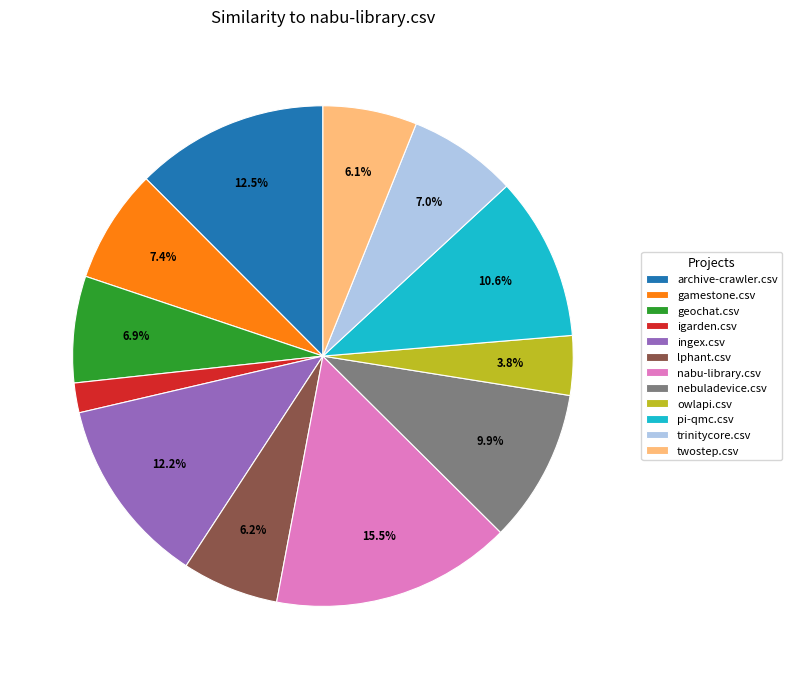

To the nearest percent, what is the difference between the largest and smallest slice percentages?

14%